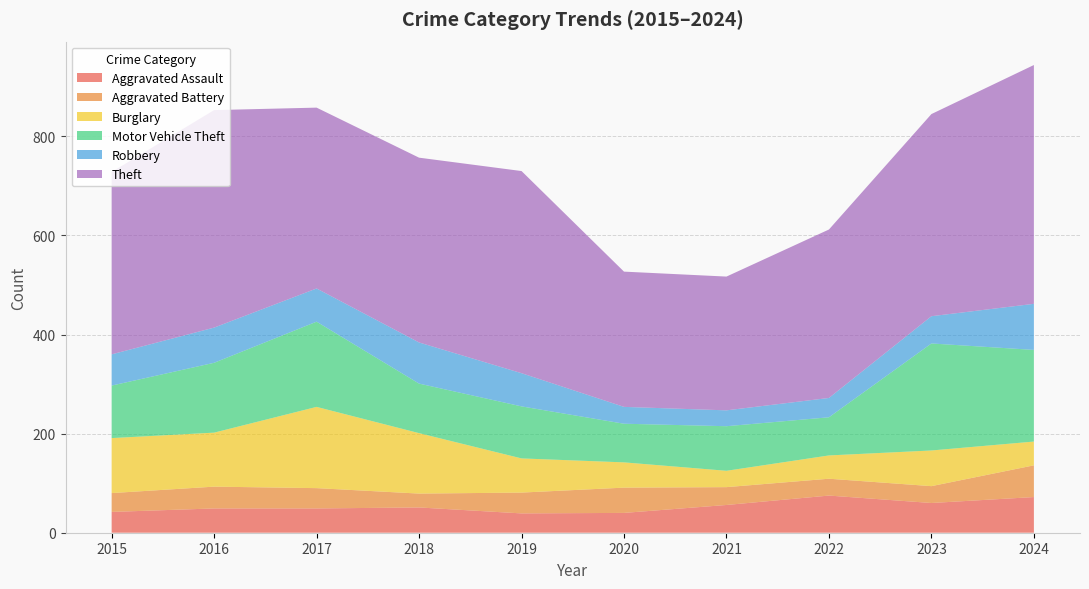

Reading left to right, extract all data points from this chart.

Aggravated Assault: 42	49	49	51	39	40	56	75	60	72
Aggravated Battery: 38	44	41	28	42	51	36	34	34	64
Burglary: 111	109	164	122	69	51	33	47	72	48
Motor Vehicle Theft: 106	141	172	100	105	78	90	77	216	185
Robbery: 63	71	67	83	67	34	32	39	55	93
Theft: 368	439	365	373	408	273	270	340	408	482